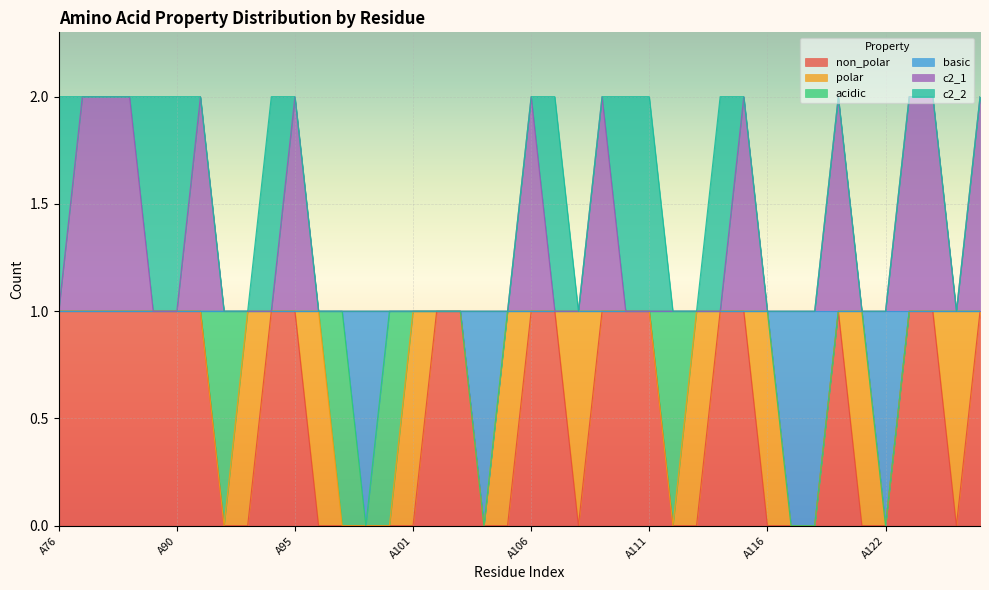

True or false: c2_1 and non_polar intersect in this chart.

False